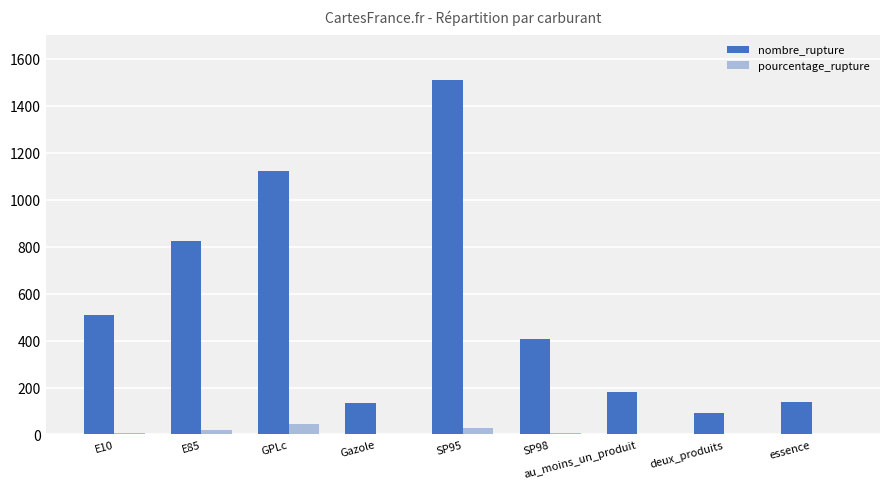

Where does the pourcentage_rupture series first go above 4?

E10